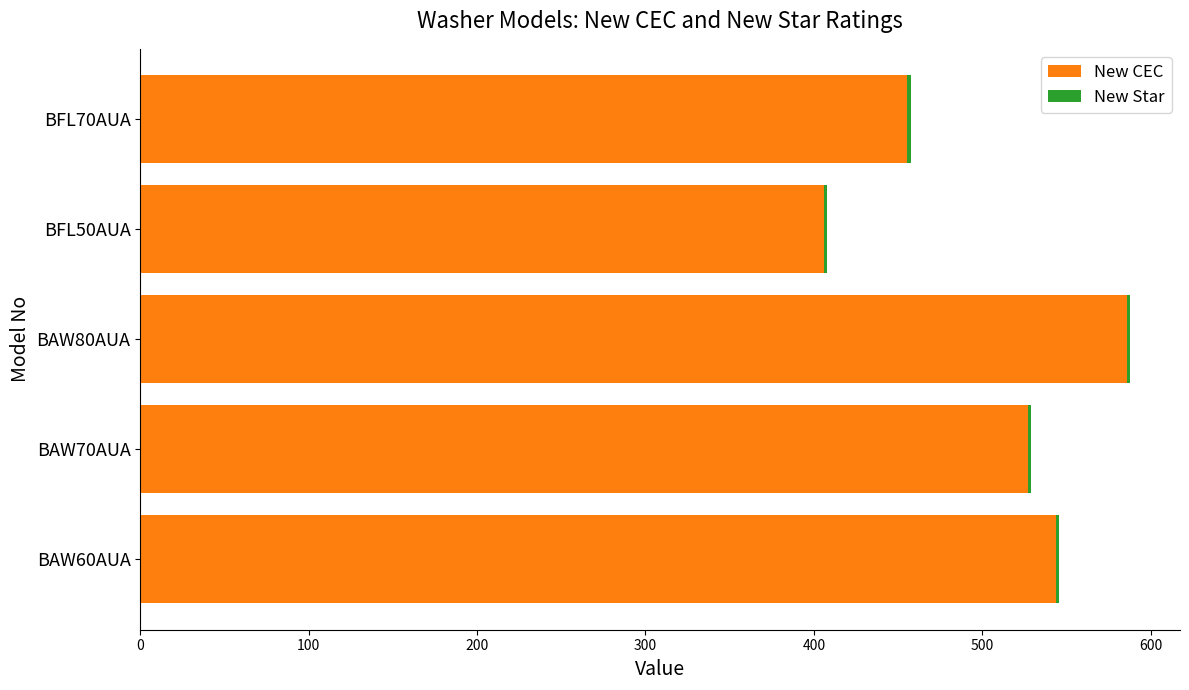

The value of New CEC at BFL50AUA is 406.0. True or false?

True